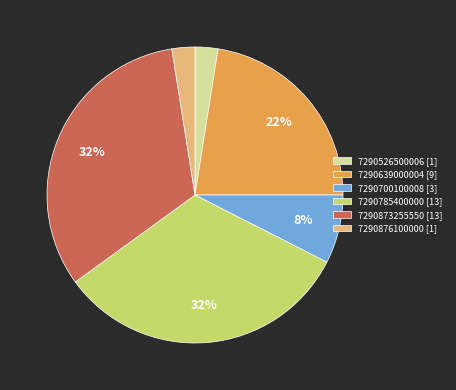

Is 7290873255550 the majority of the pie?

No